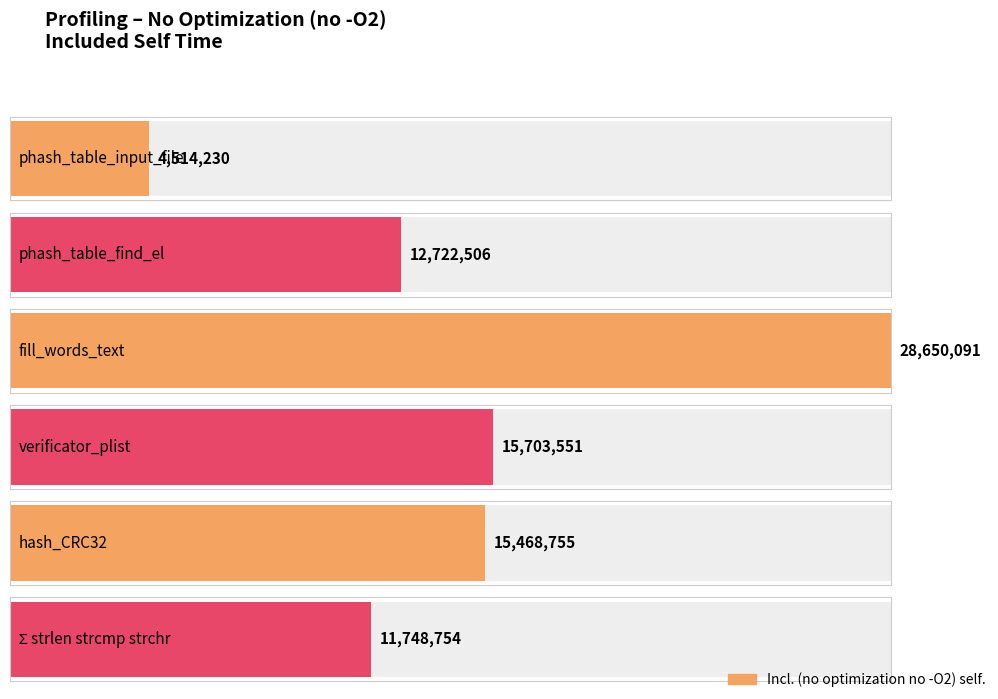

What is the value of the 1st bar from the left?

4514230